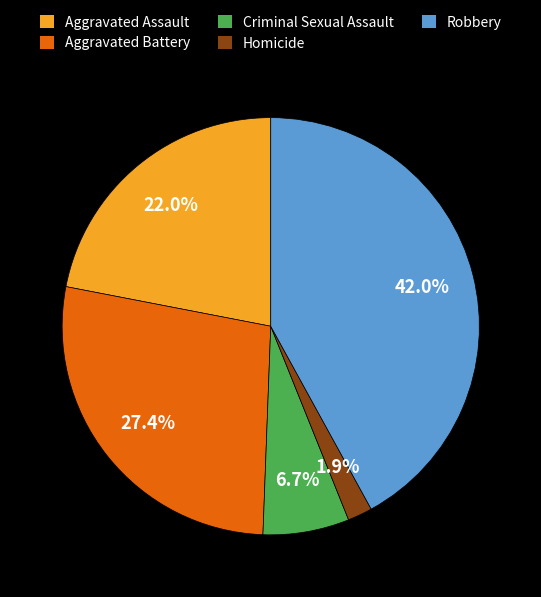

Is it true that Homicide is 13% of the pie?

False